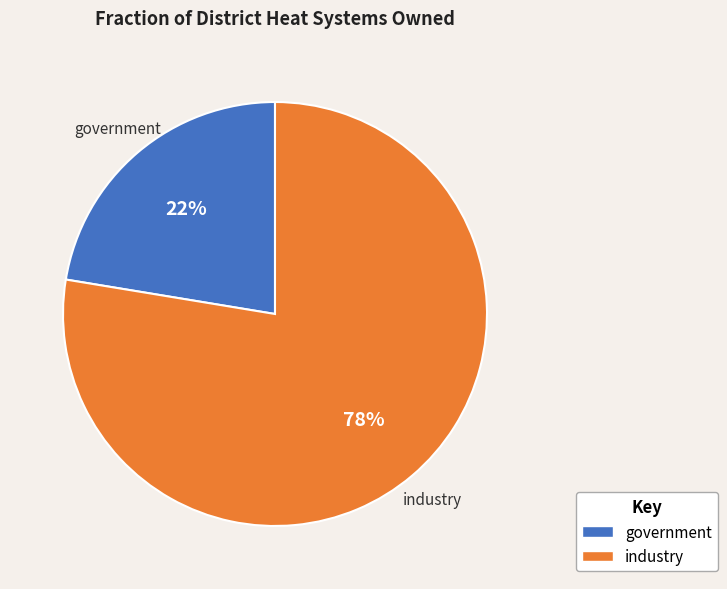

Is it true that industry is 78% of the pie?

True